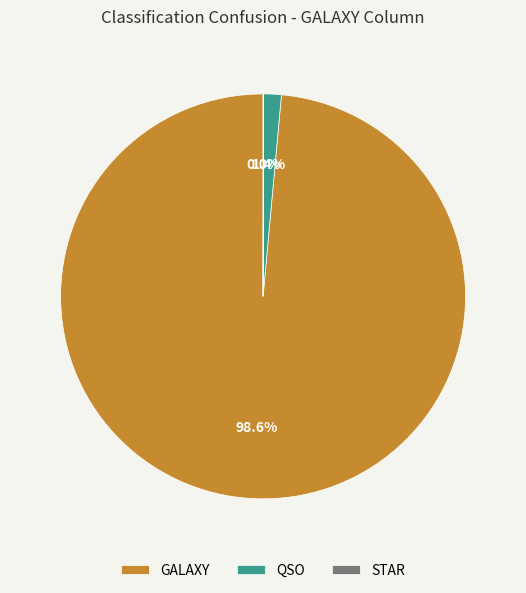

Is QSO the majority of the pie?

No